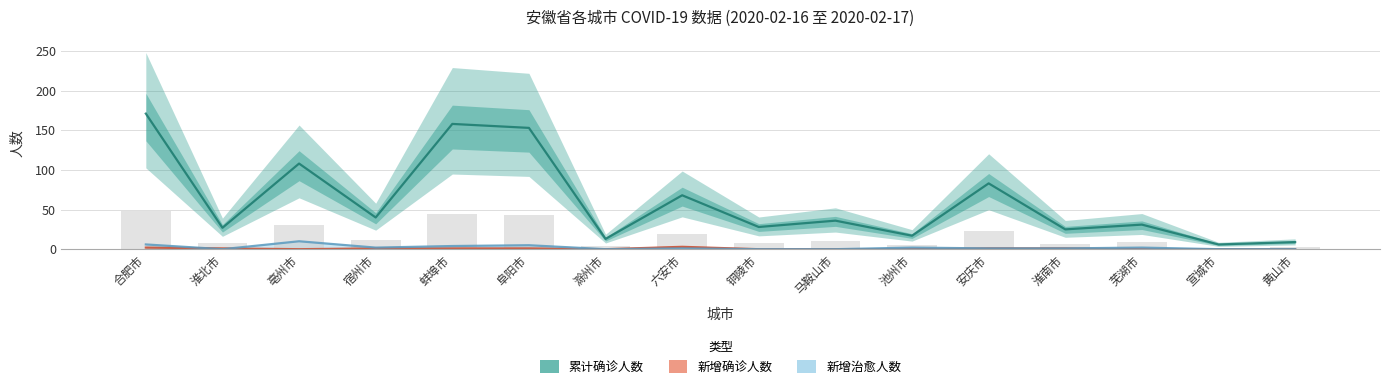

What is the sum of the 新增治愈人数 values at 蚌埠市 and 安庆市?

5